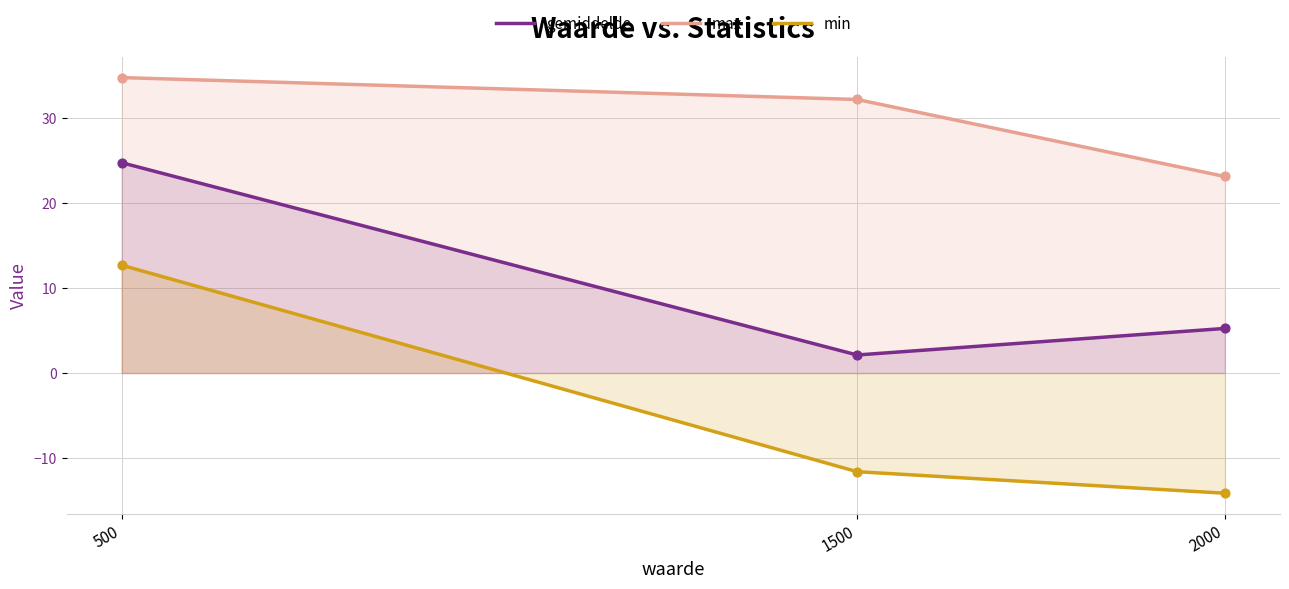

At which category is the sum across all series the highest?

500